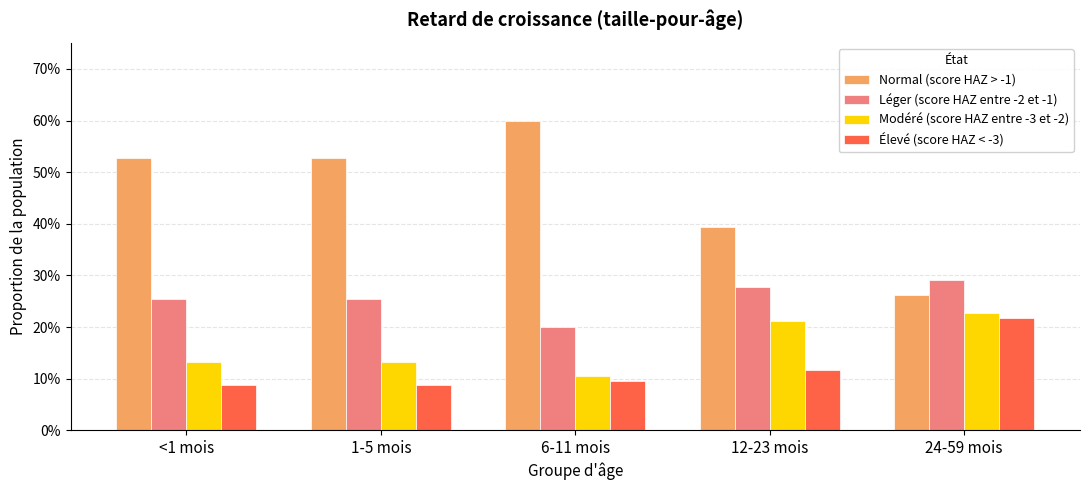

What are all the series names shown in the legend?

Normal (score HAZ > -1), Léger (score HAZ entre -2 et -1), Modéré (score HAZ entre -3 et -2), Élevé (score HAZ < -3)